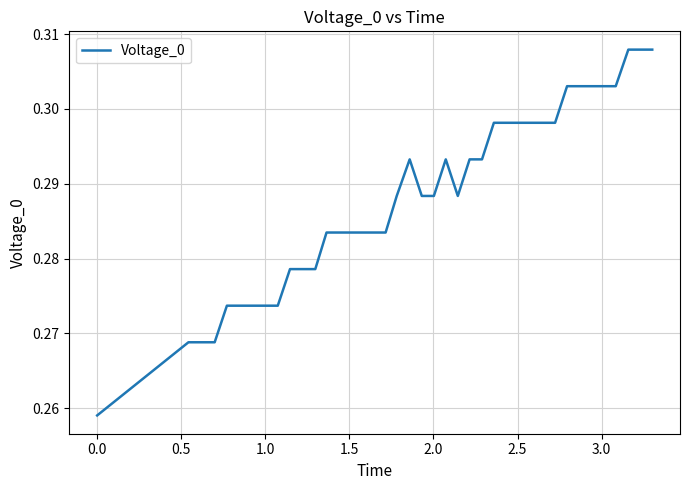

What is the average value?

0.3